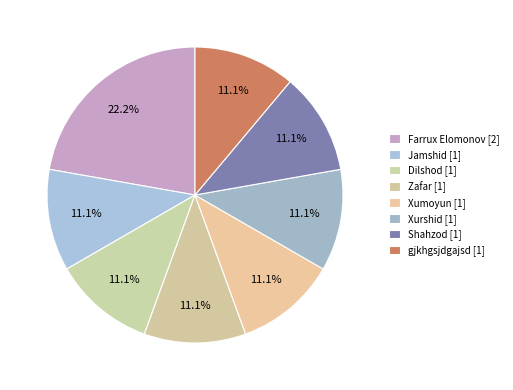

What is the total percentage of gjkhgsjdgajsd and Shahzod?

22.2%